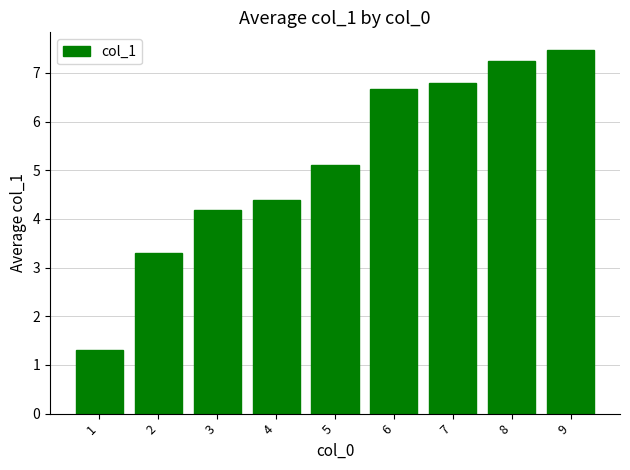

Rank the categories by value from lowest to highest.

1, 2, 3, 4, 5, 6, 7, 8, 9